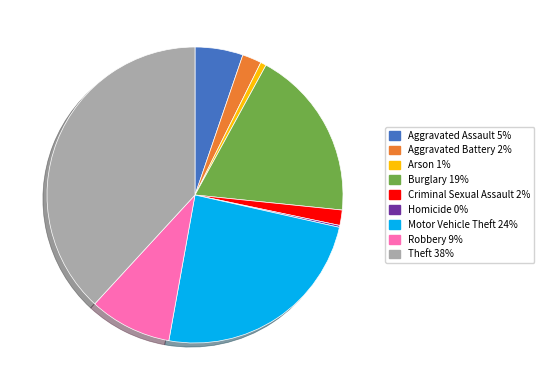

Which has a higher value, Motor Vehicle Theft or Robbery?

Motor Vehicle Theft